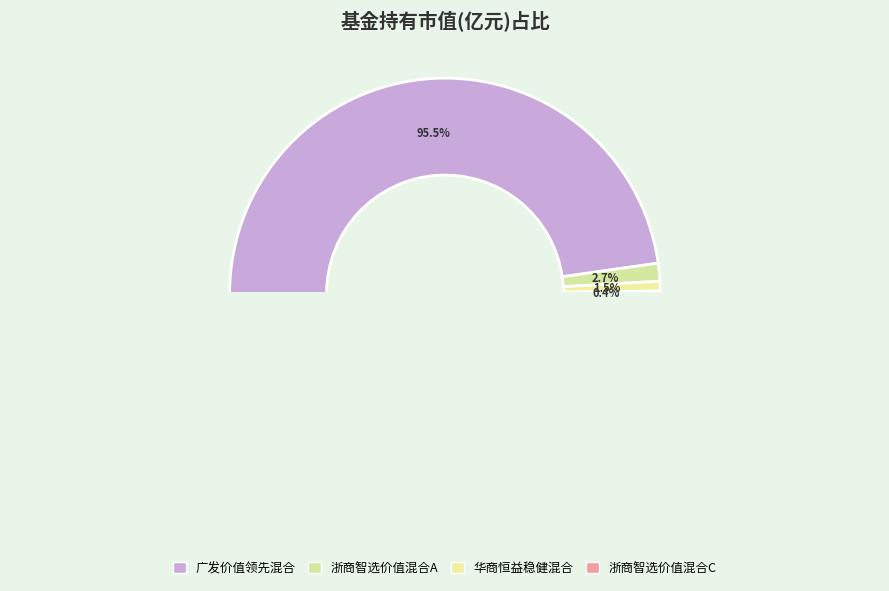

Between 华商恒益稳健混合 and 浙商智选价值混合A, which is larger?

浙商智选价值混合A